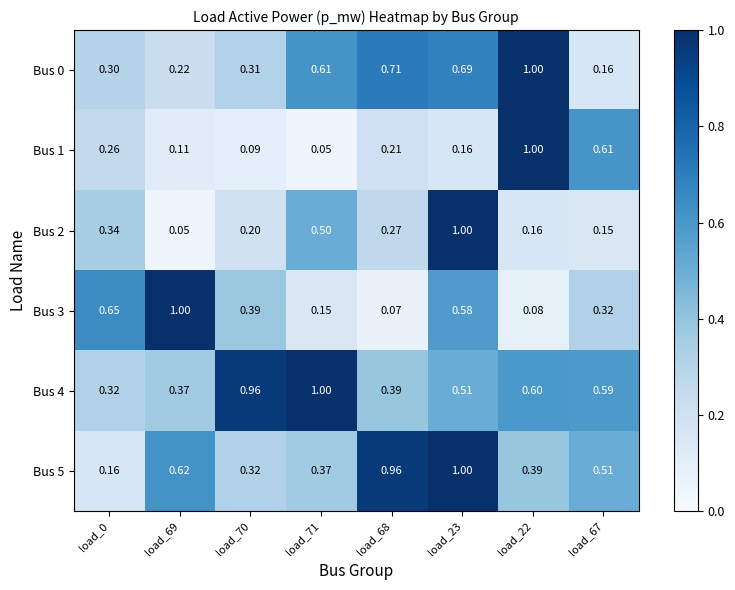

Is the value of Bus 1 at load_69 greater than the value of Bus 5 at load_71?

No